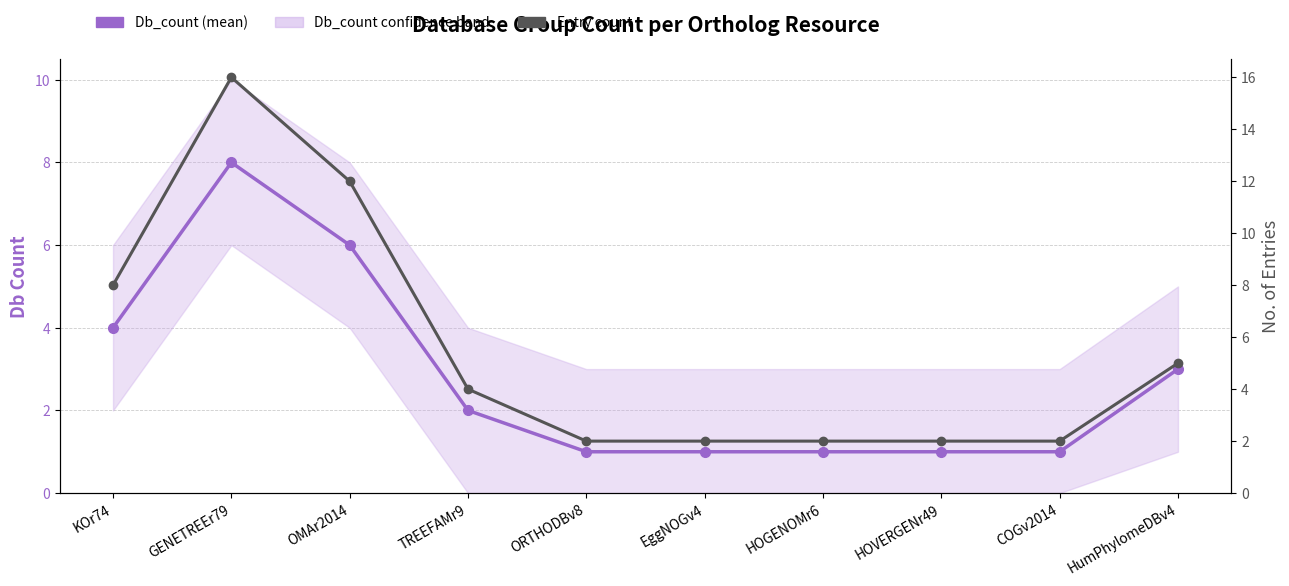

Which label corresponds to the largest value in the chart?

GENETREEr79